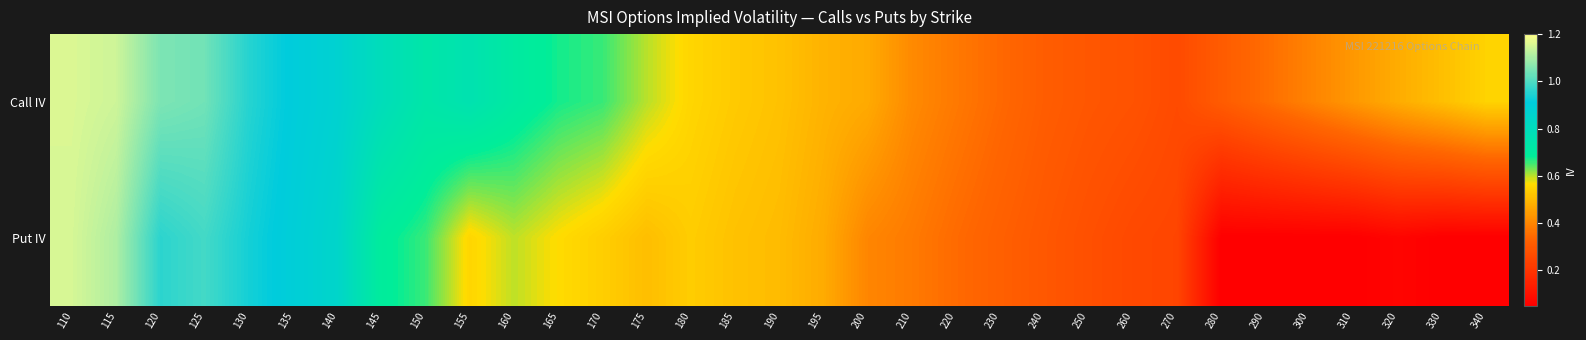

Count the number of categories in the chart.

33